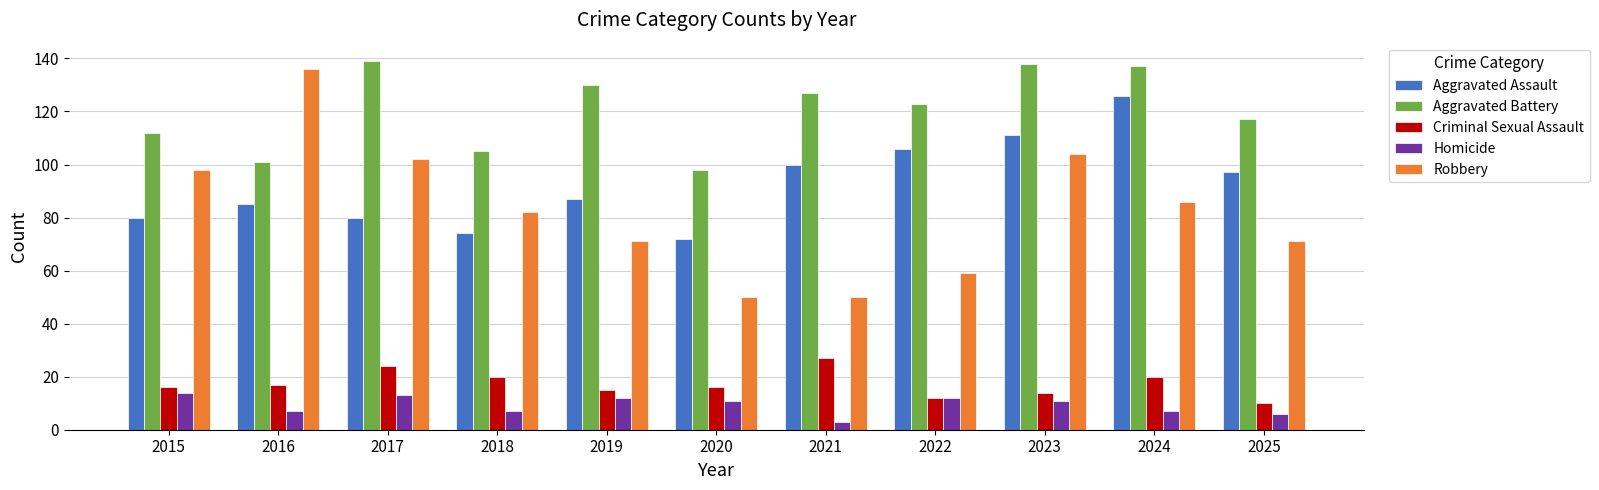

Reading left to right, extract all data points from this chart.

Aggravated Assault: 80	85	80	74	87	72	100	106	111	126	97
Aggravated Battery: 112	101	139	105	130	98	127	123	138	137	117
Criminal Sexual Assault: 16	17	24	20	15	16	27	12	14	20	10
Homicide: 14	7	13	7	12	11	3	12	11	7	6
Robbery: 98	136	102	82	71	50	50	59	104	86	71